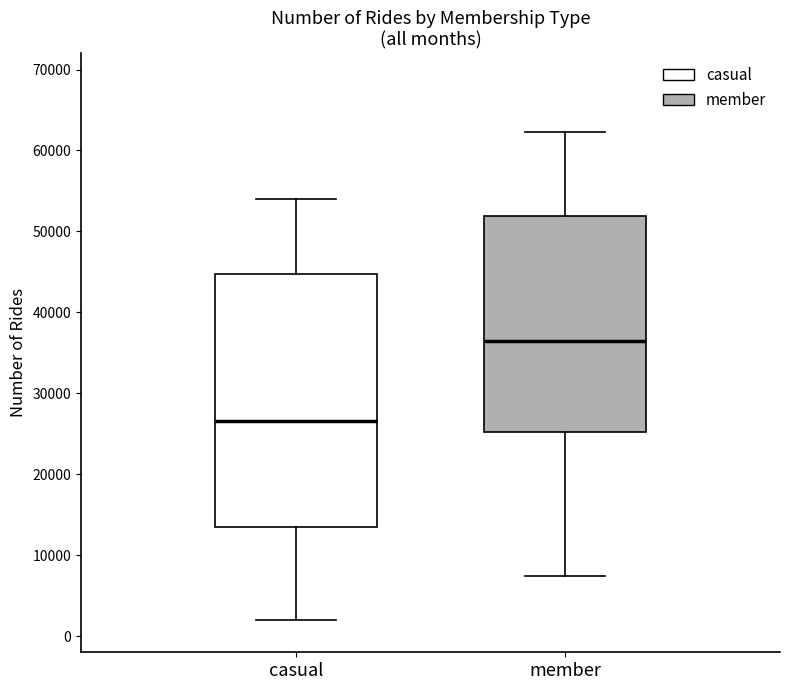

Which box has the highest median line?

member